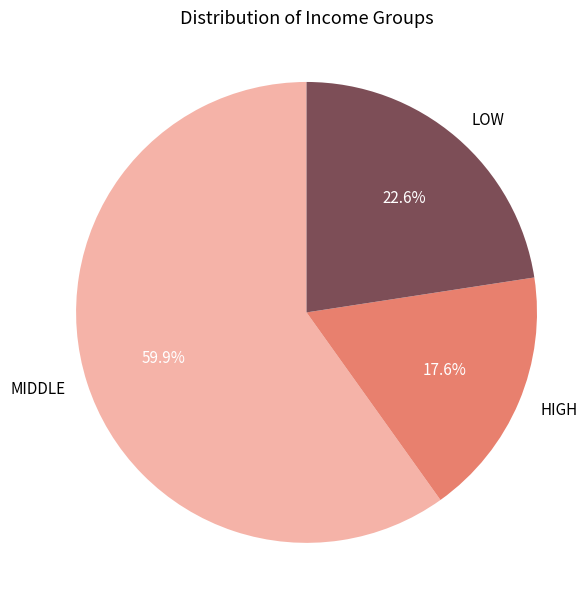

Is the sum of MIDDLE and HIGH greater than half?

Yes